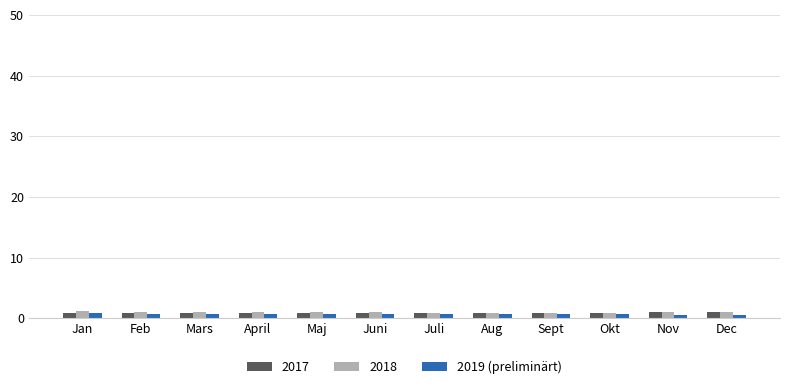

What is the average value of the 2019 (preliminärt) series?

0.7